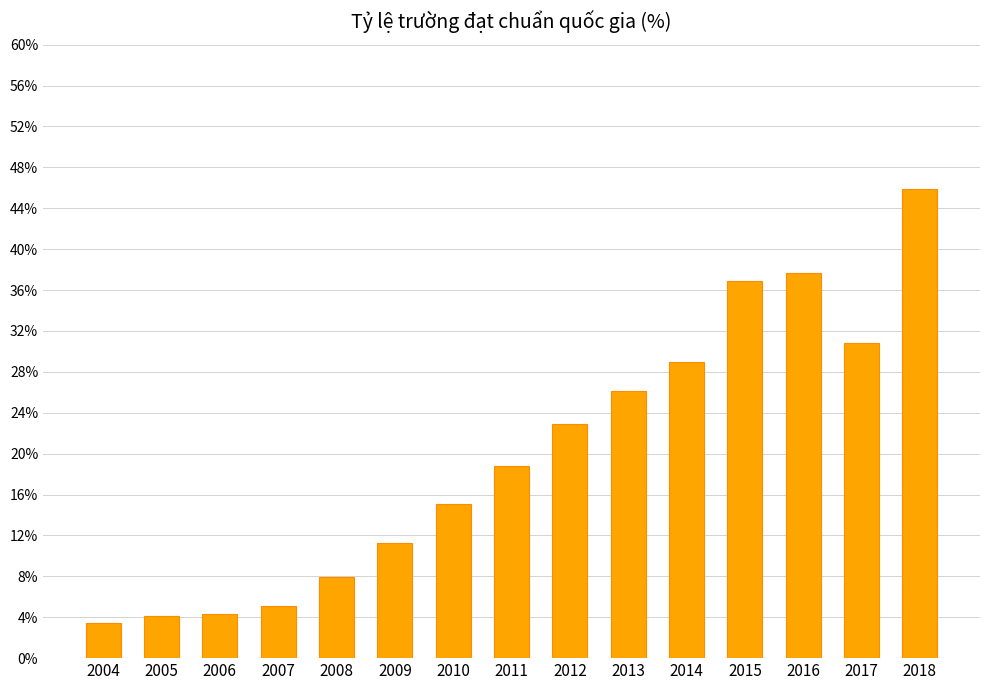

What is the difference between the second highest and second lowest values?

33.6